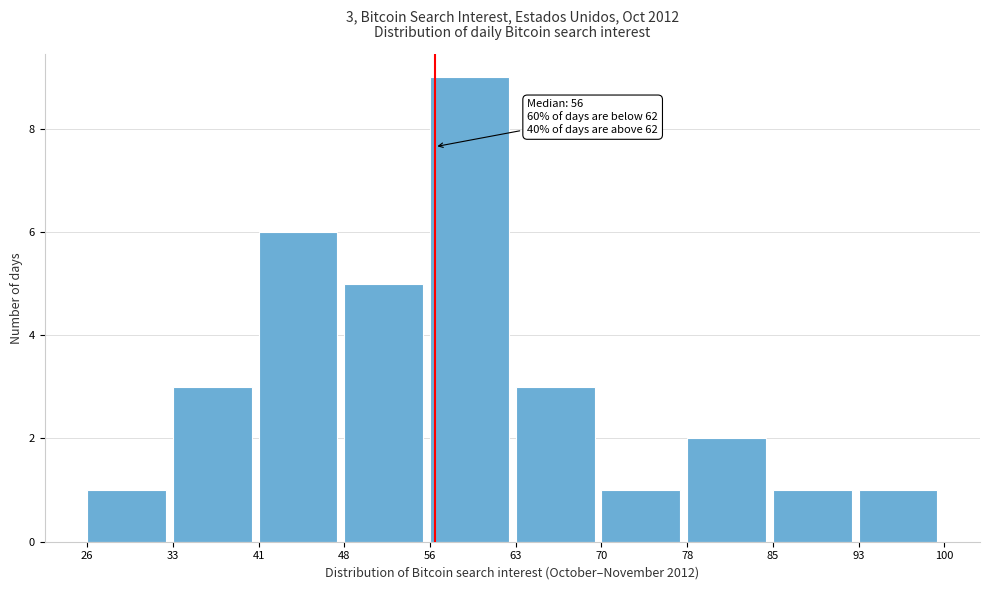

Which range on the x-axis has the tallest bar?

56 to 63